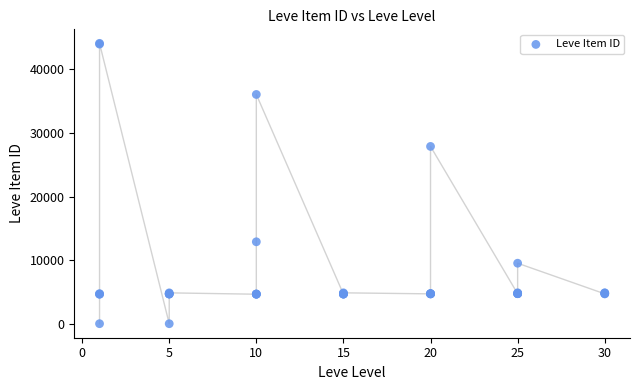

What Y value in the scatter plot is closest to 22048?

27884